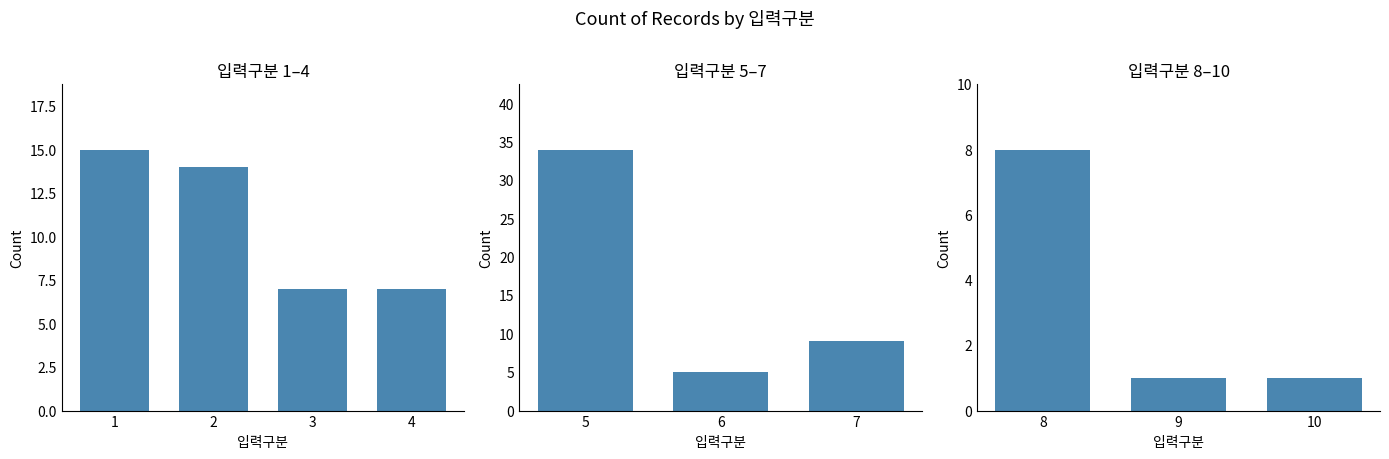

The value at 9 is 1. True or false?

False